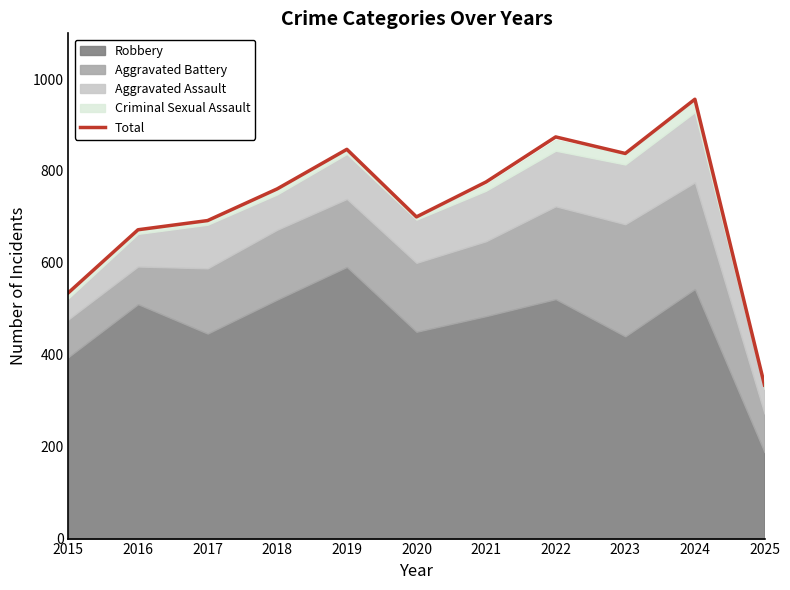

Where is the first local minimum?

2020